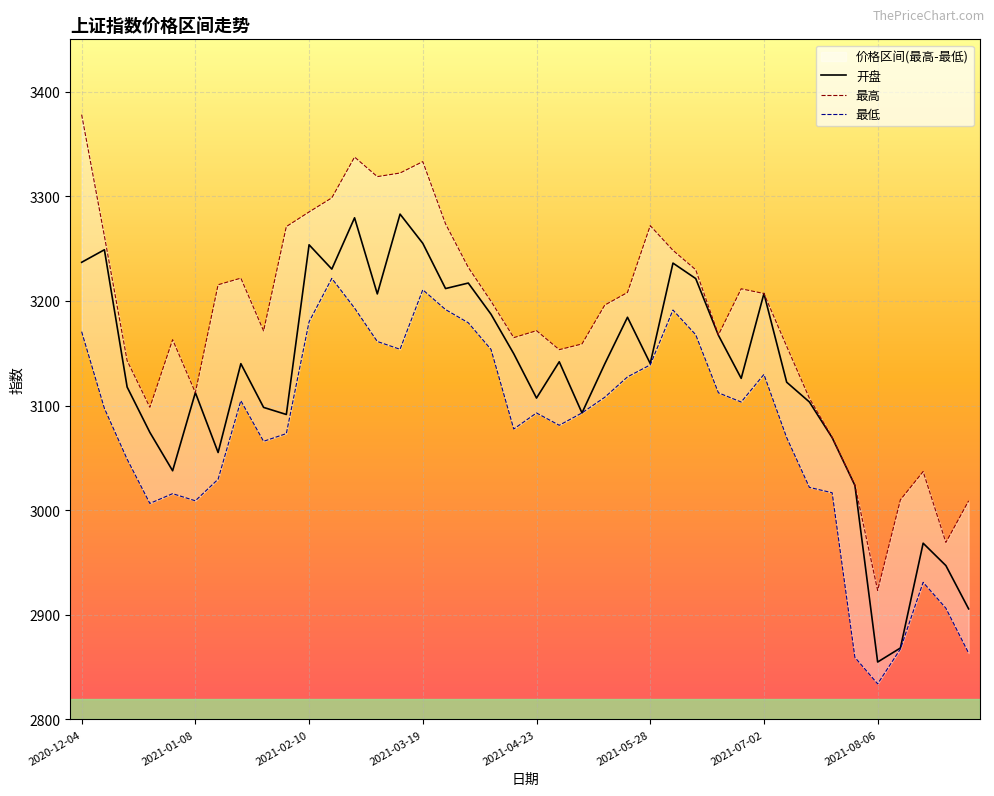

At which label does 开盘 reach its minimum?

2021-08-06